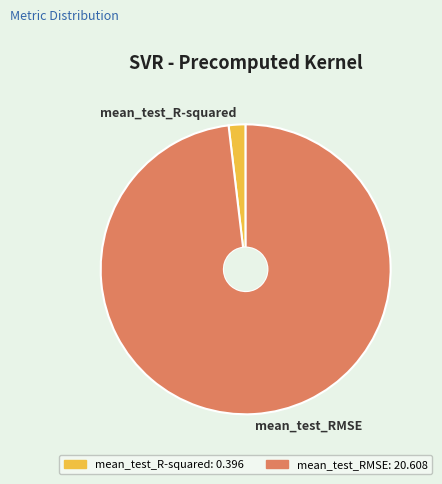

Is it true that mean_test_R-squared is 2% of the pie?

True